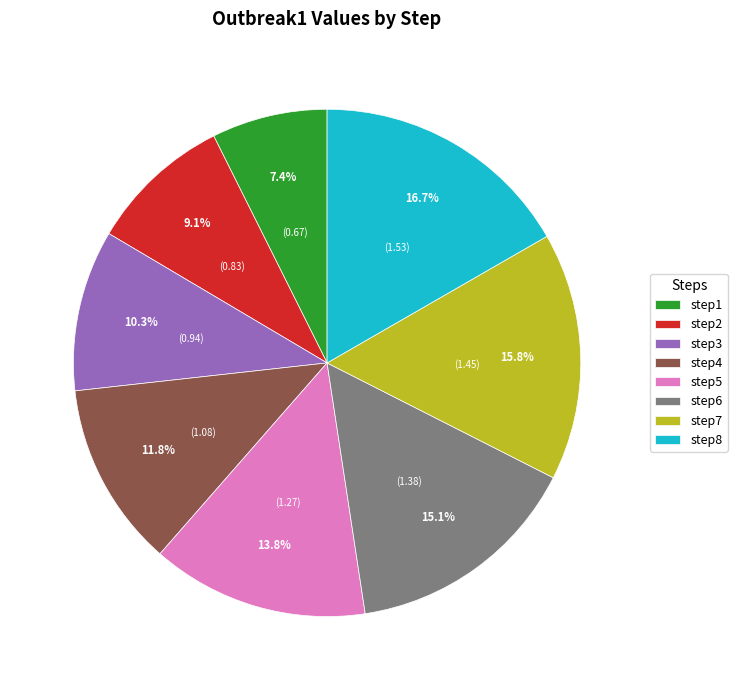

To the nearest percent, what percentage of the pie is step1?

7%